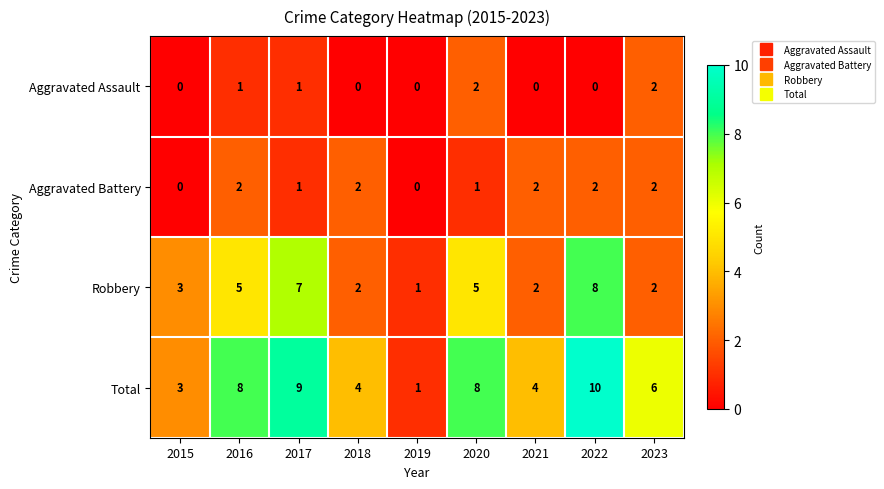

The value of Aggravated Battery at 2015 is 0. True or false?

True